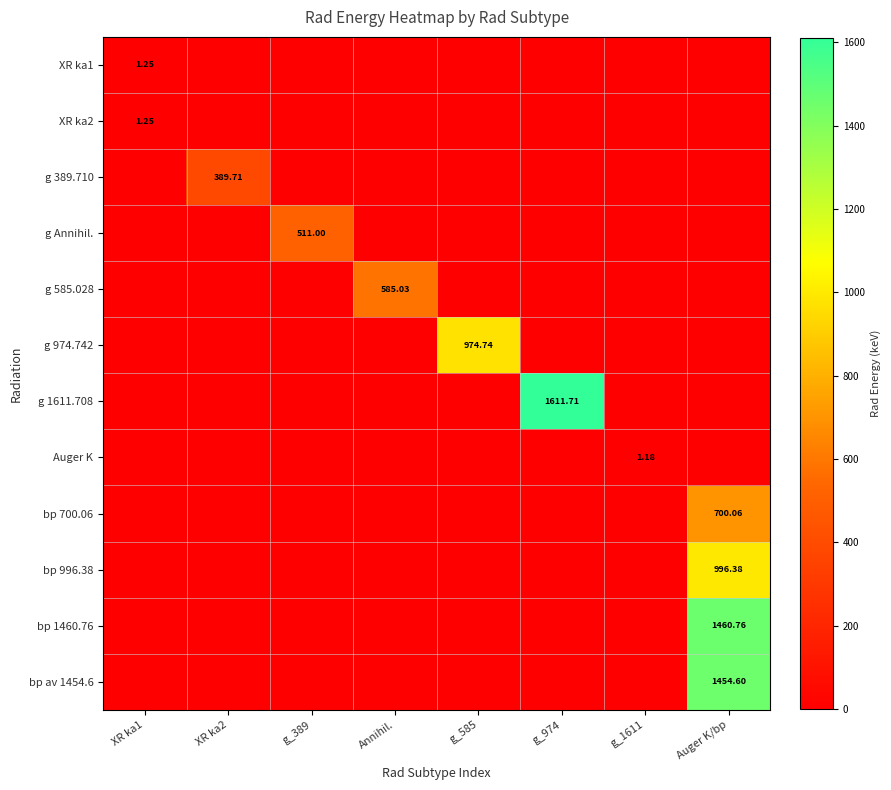

The g 389.710 series shows -152.5 at g_974. True or false?

False